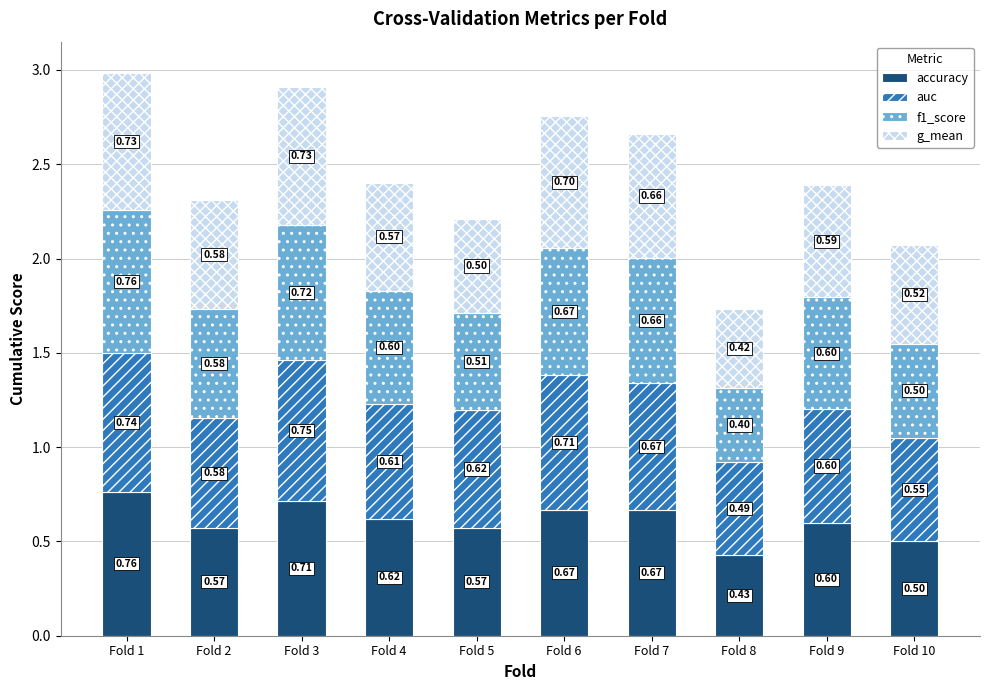

What are all the series names shown in the legend?

accuracy, auc, f1_score, g_mean